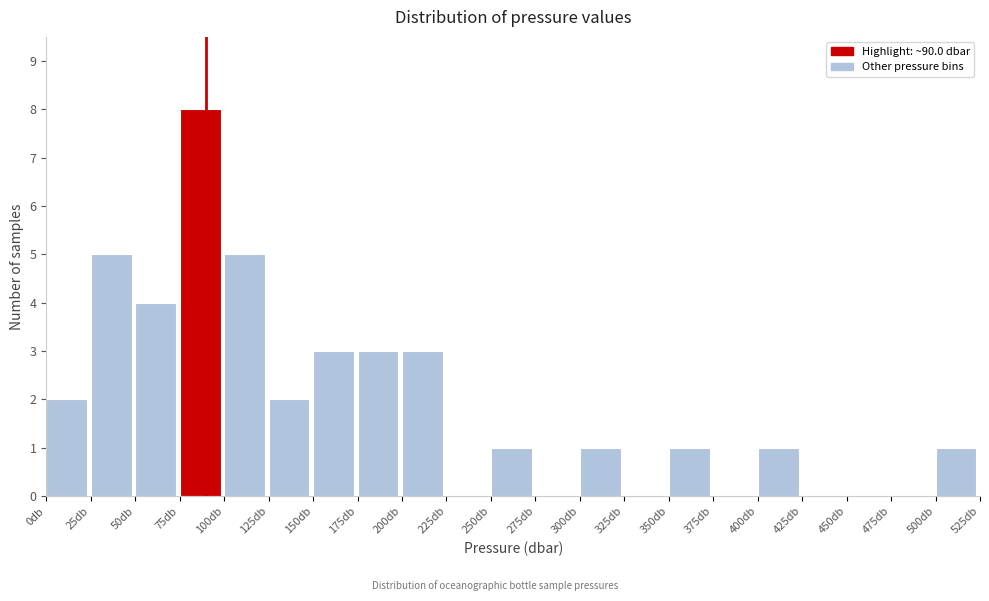

Which range on the x-axis has the tallest bar?

75 to 100